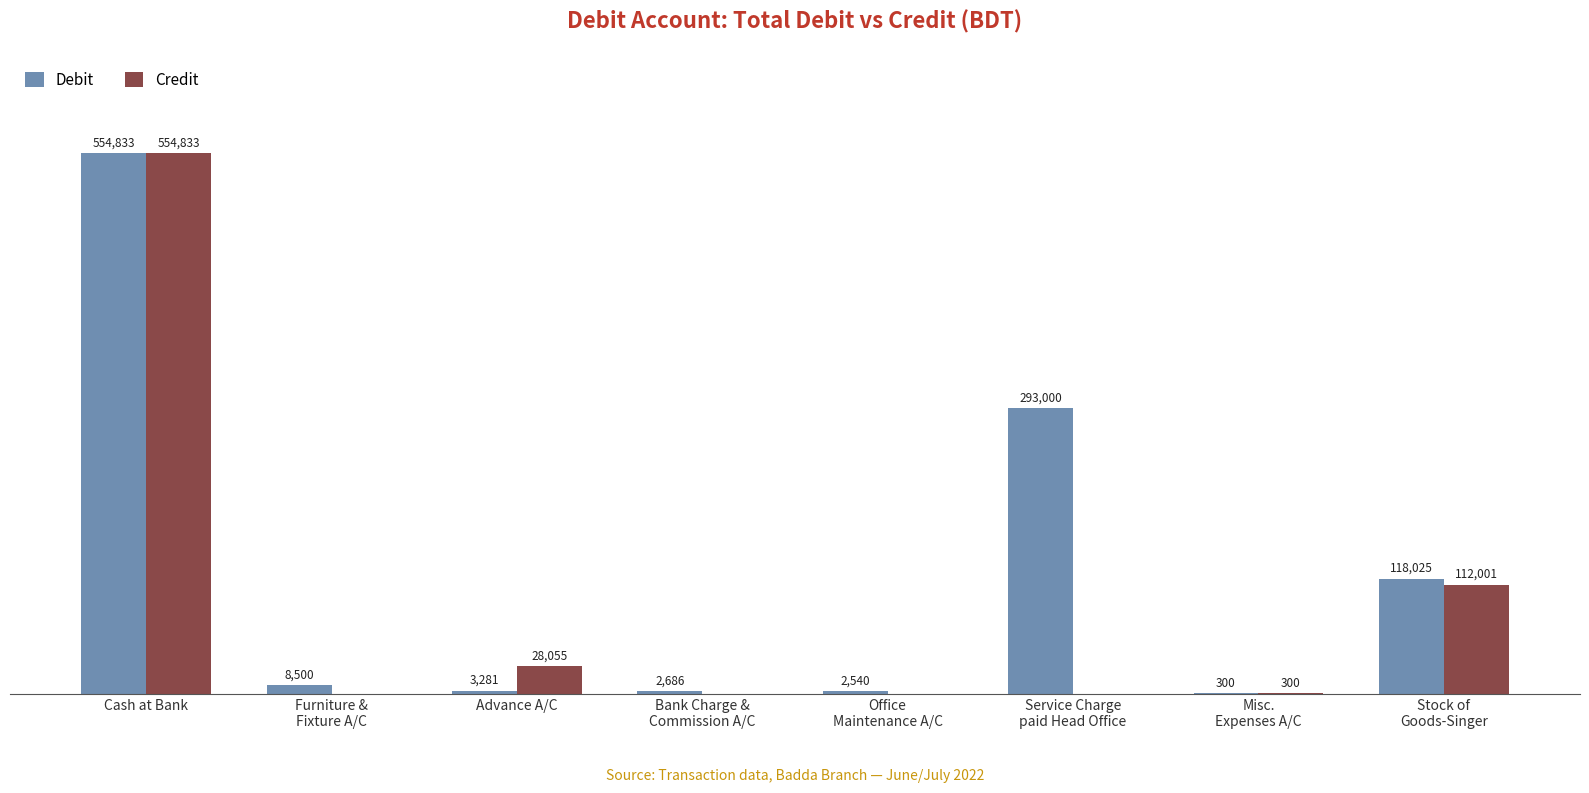

At which category does the chart reach its peak across all series?

Cash at Bank